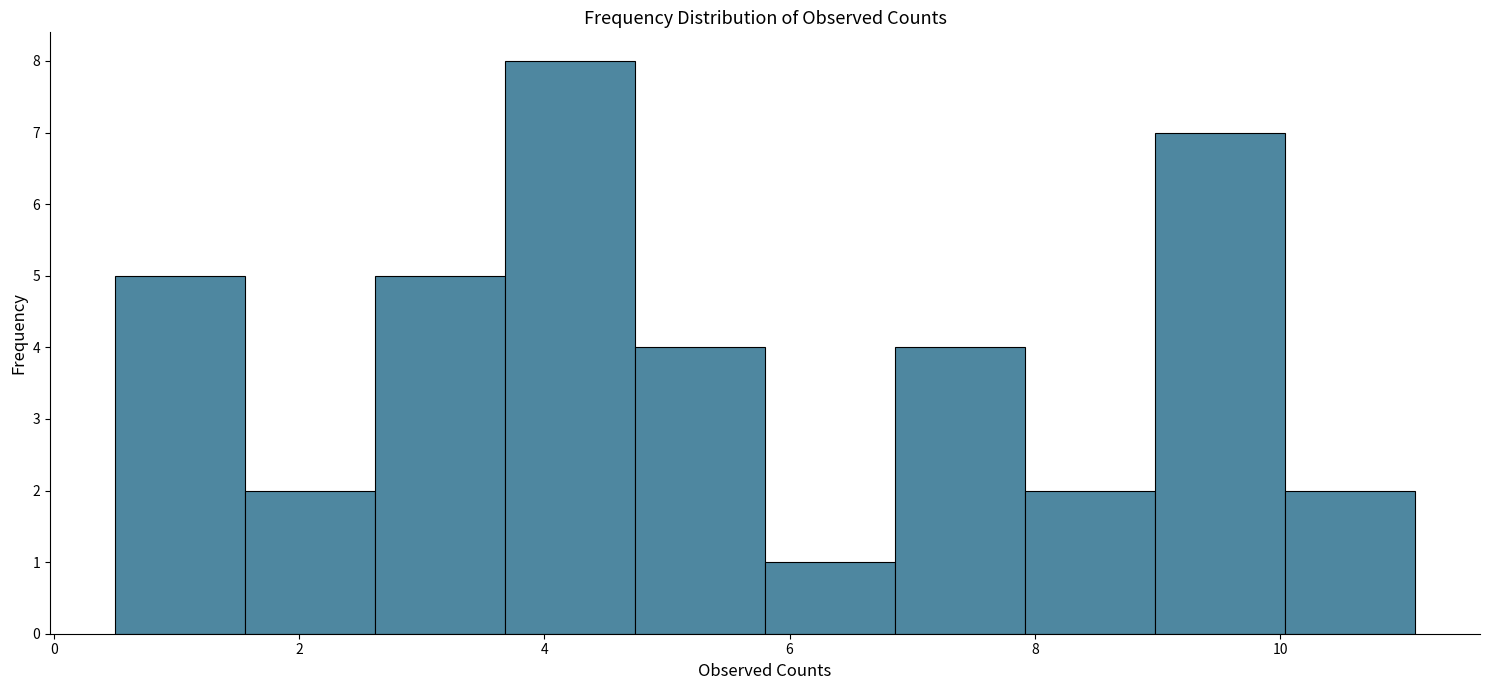

Reading left to right, transcribe this chart: for each bar, give the range it covers on the x-axis and its height. Neither the bar edges nor the heights are printed on the chart, so give them approximately, as read against the axes.

0.50 to 1.56: 5
1.56 to 2.62: 2
2.62 to 3.68: 5
3.68 to 4.74: 8
4.74 to 5.80: 4
5.80 to 6.86: 1
6.86 to 7.92: 4
7.92 to 8.98: 2
8.98 to 10.04: 7
10.04 to 11.10: 2